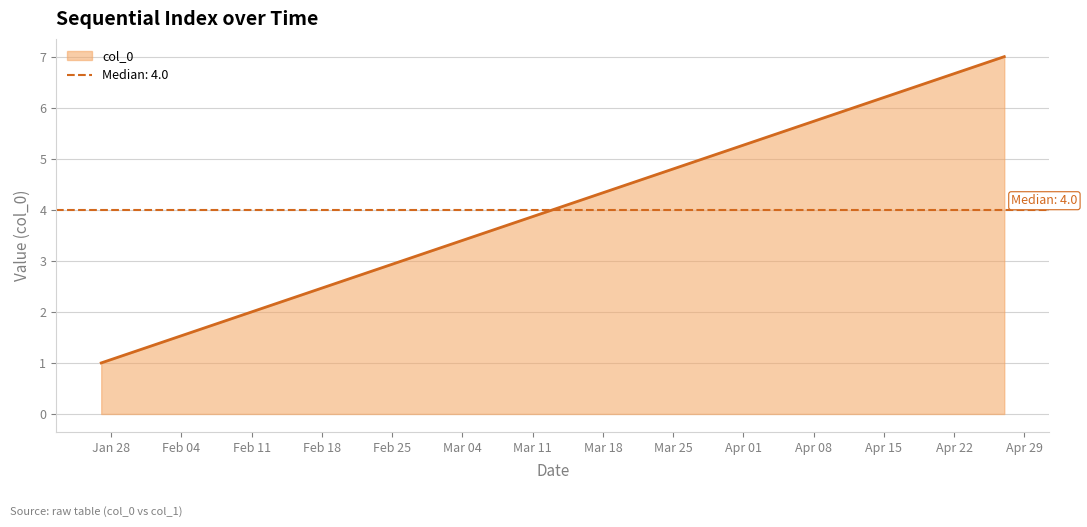

Reading left to right, extract all data points from this chart.

1	2	3	4	5	6	7